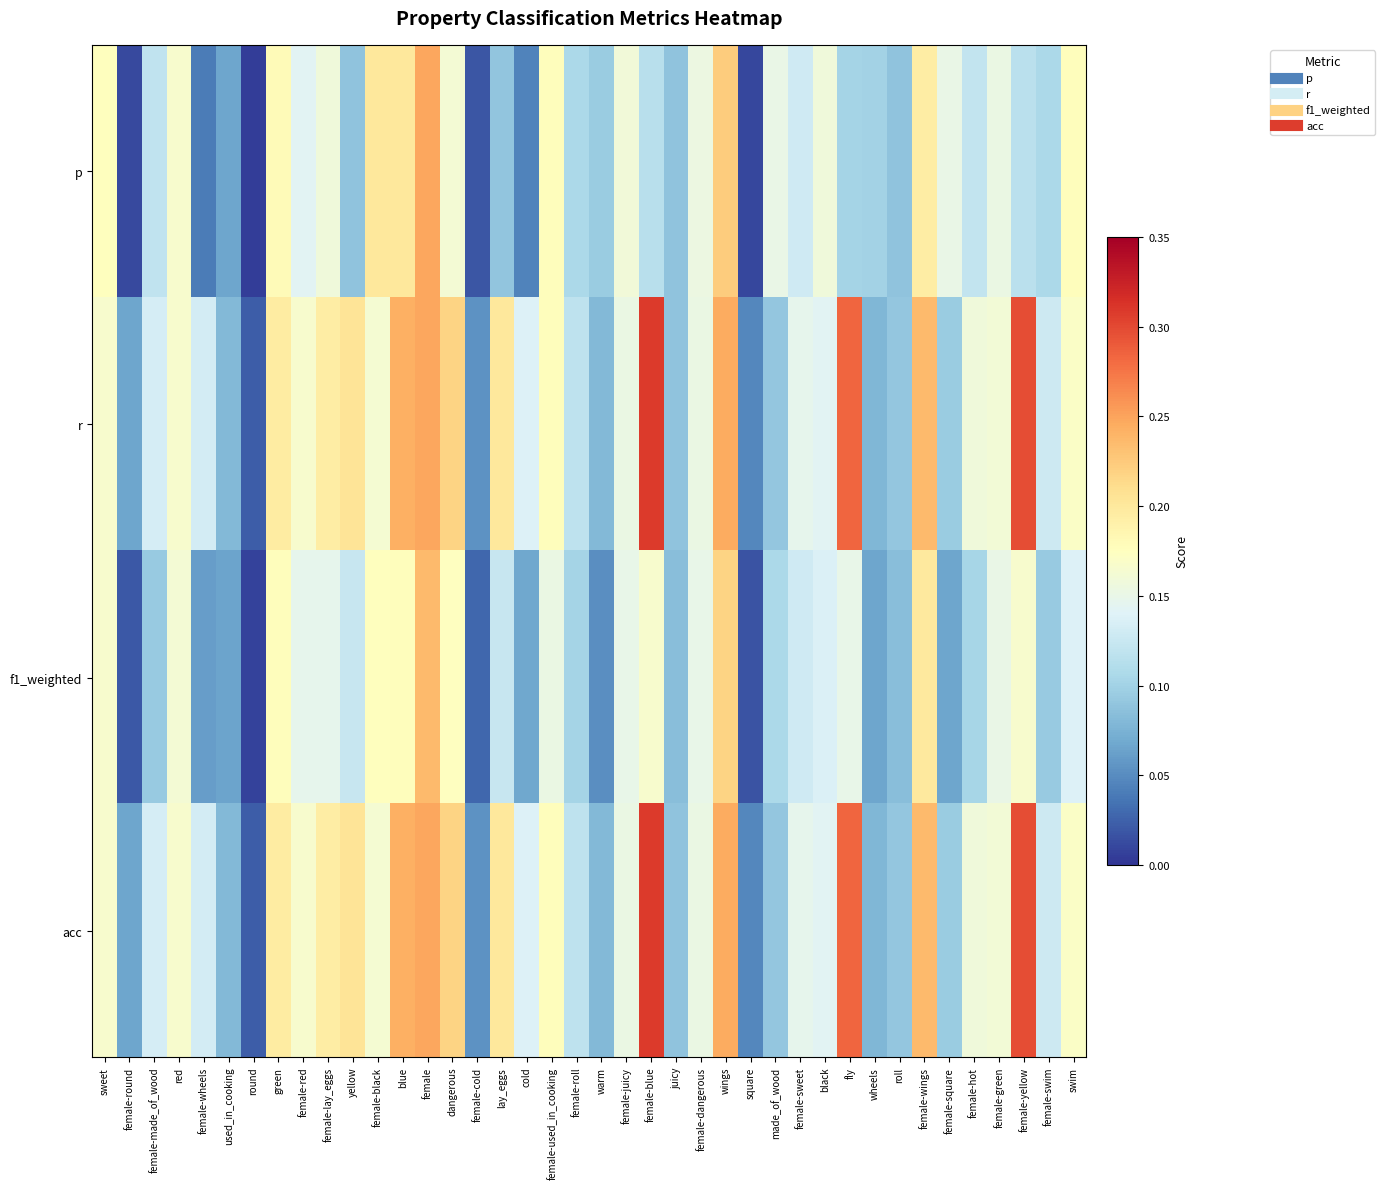

What is the total value across all series at female-hot?

0.5